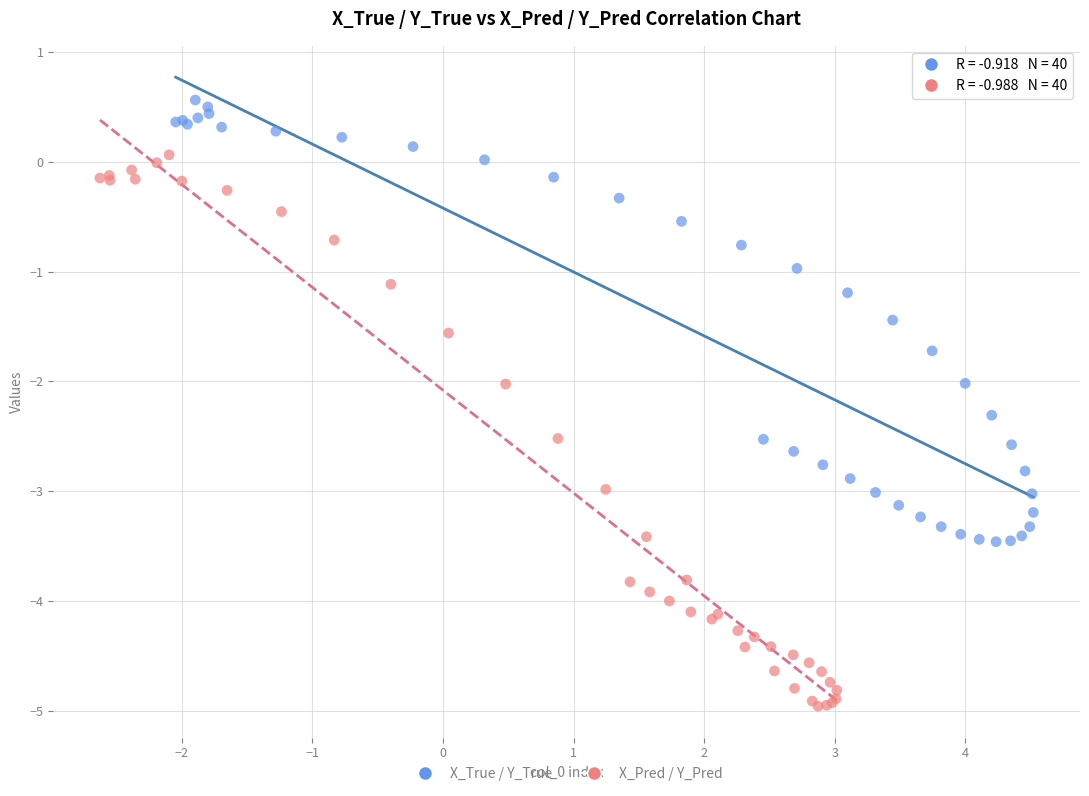

What are all the series names shown in the legend?

X_True / Y_True, X_Pred / Y_Pred